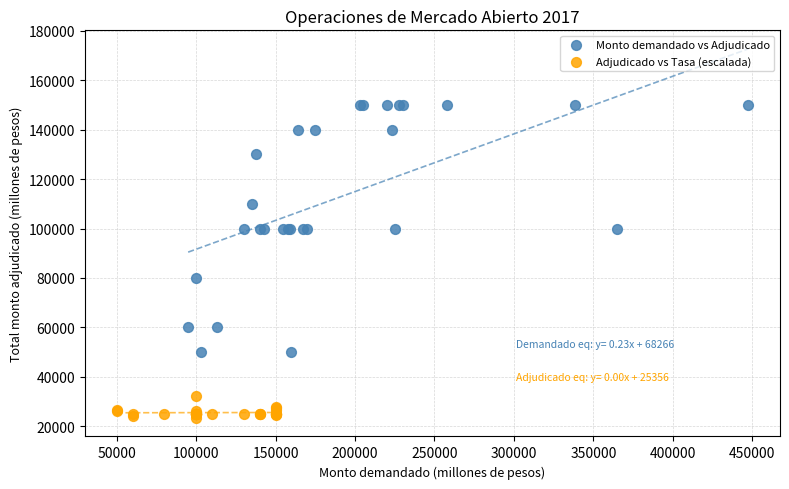

Which series reaches the maximum Y coordinate?

Monto demandado vs Adjudicado